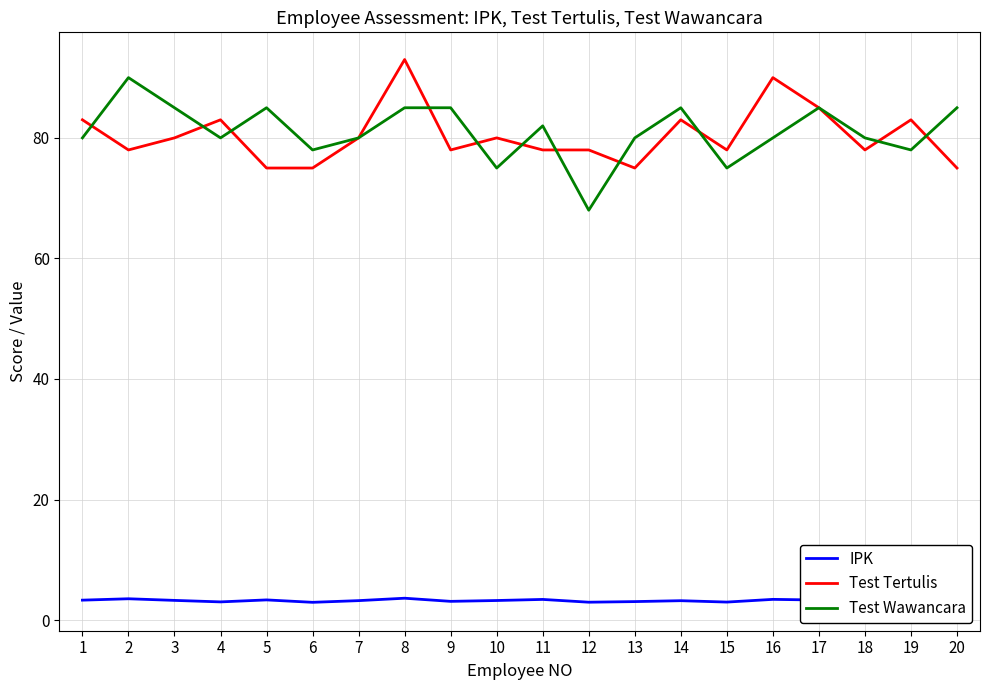

Reading left to right, what are all the values shown in this chart?

IPK: 3.3	3.5	3.3	3.0	3.4	3.0	3.2	3.6	3.1	3.2	3.4	3.0	3.1	3.2	3.0	3.4	3.3	2.8	3.0	3.2
Test Tertulis: 83.0	78.0	80.0	83.0	75.0	75.0	80.0	93.0	78.0	80.0	78.0	78.0	75.0	83.0	78.0	90.0	85.0	78.0	83.0	75.0
Test Wawancara: 80.0	90.0	85.0	80.0	85.0	78.0	80.0	85.0	85.0	75.0	82.0	68.0	80.0	85.0	75.0	80.0	85.0	80.0	78.0	85.0